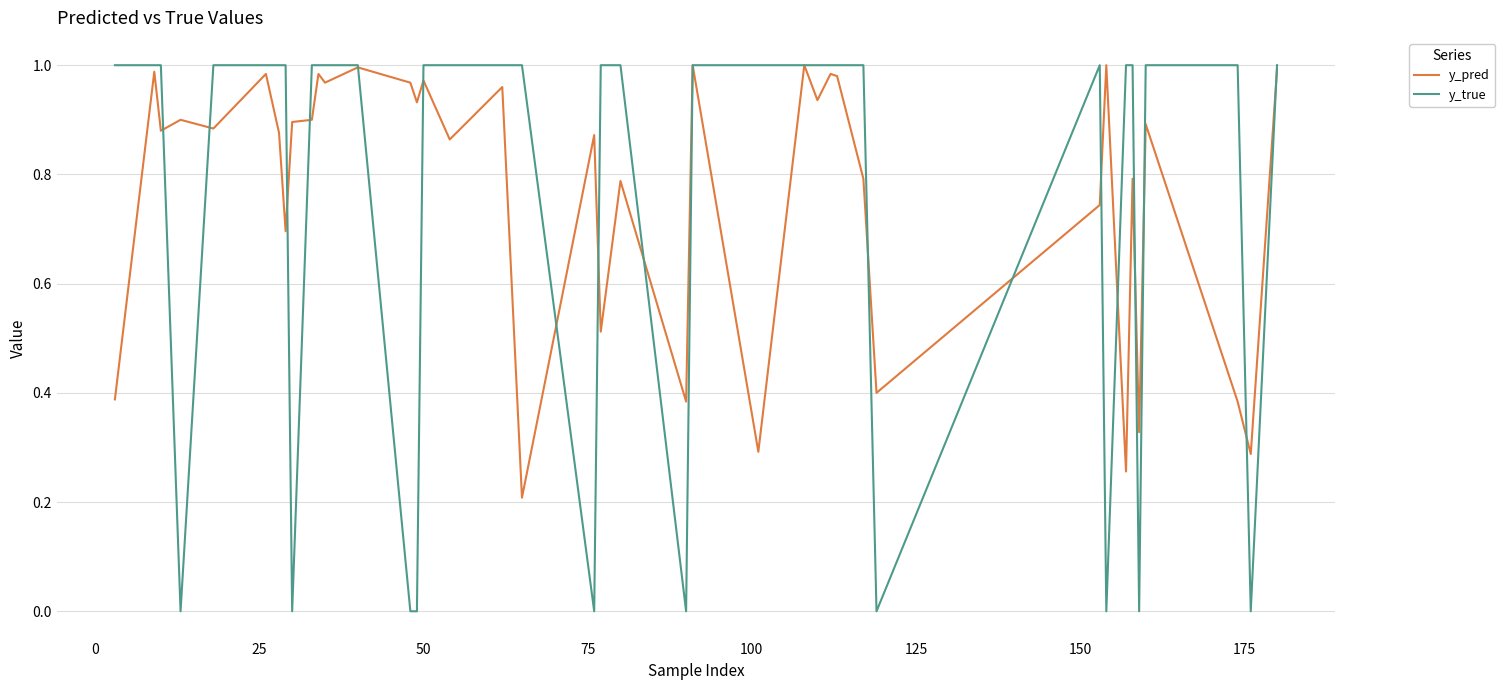

True or false: y_pred and y_true intersect in this chart.

True